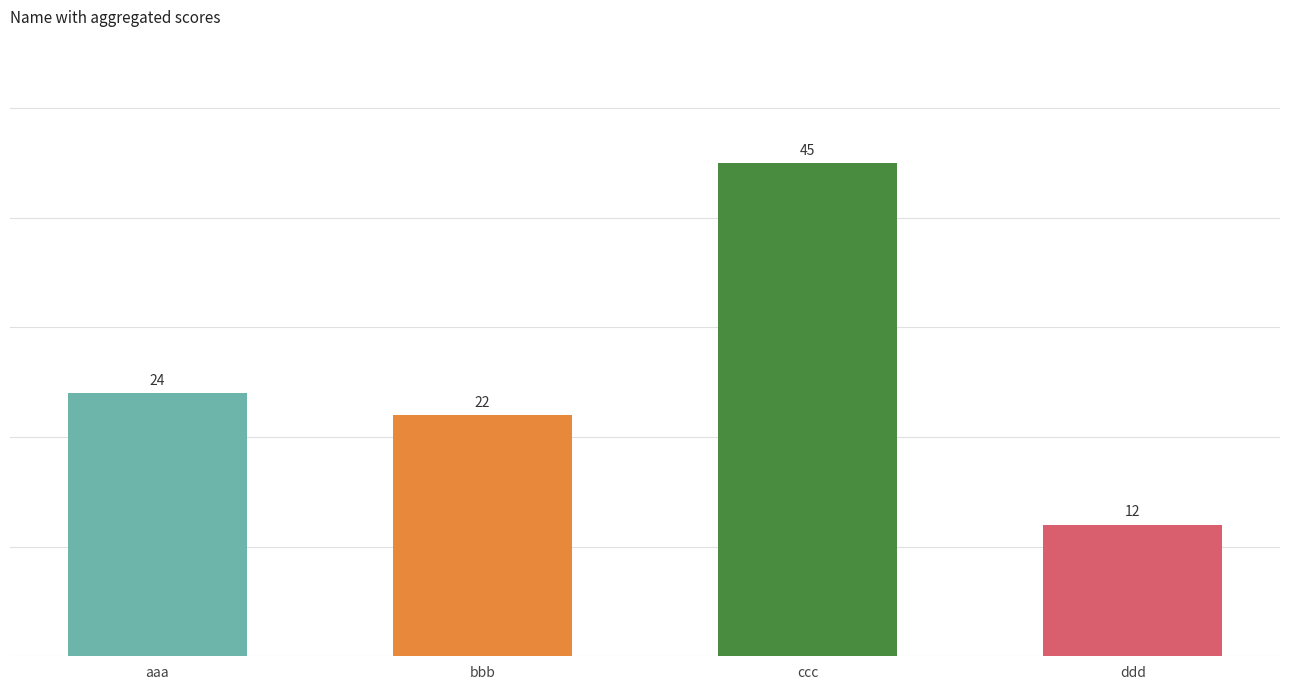

List the labels in order of value, largest first.

ccc, aaa, bbb, ddd